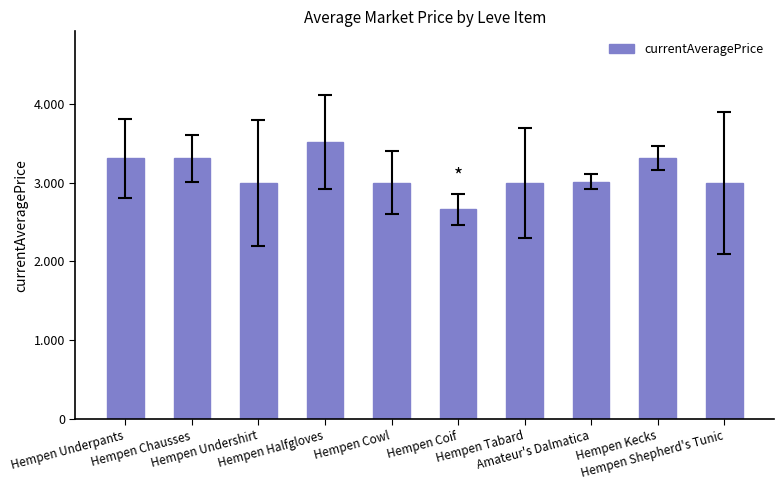

What is the minimum value shown in the chart?

2661